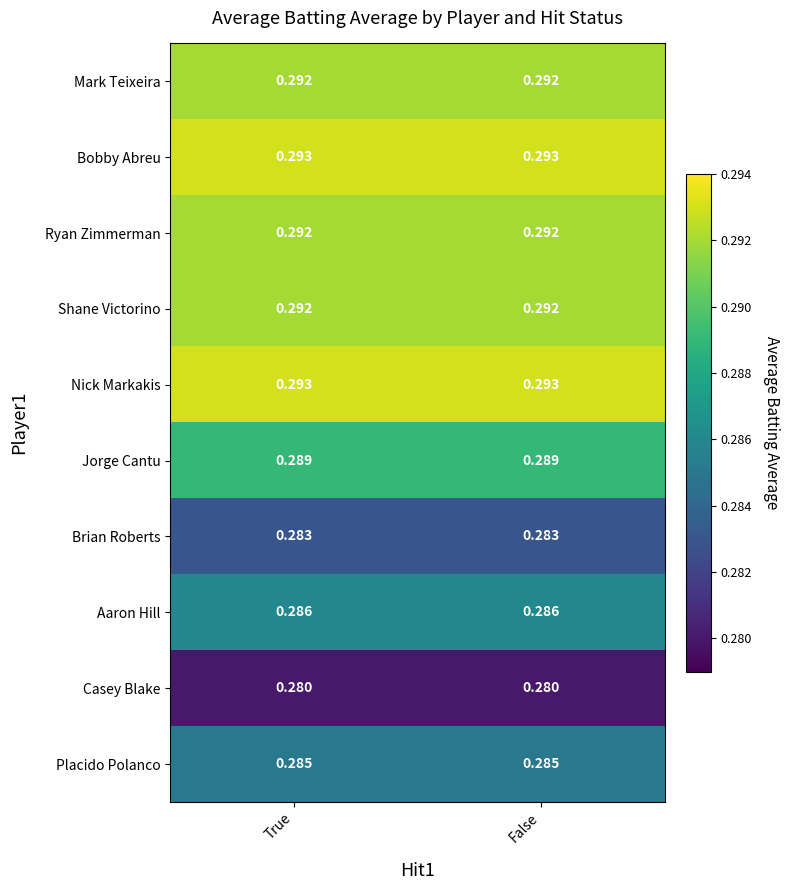

Is the value of Aaron Hill at False greater than the value of Brian Roberts at True?

Yes